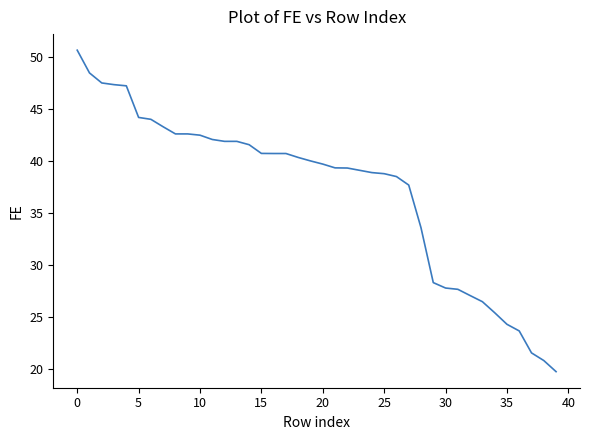

What is the maximum value shown in the chart?

50.6